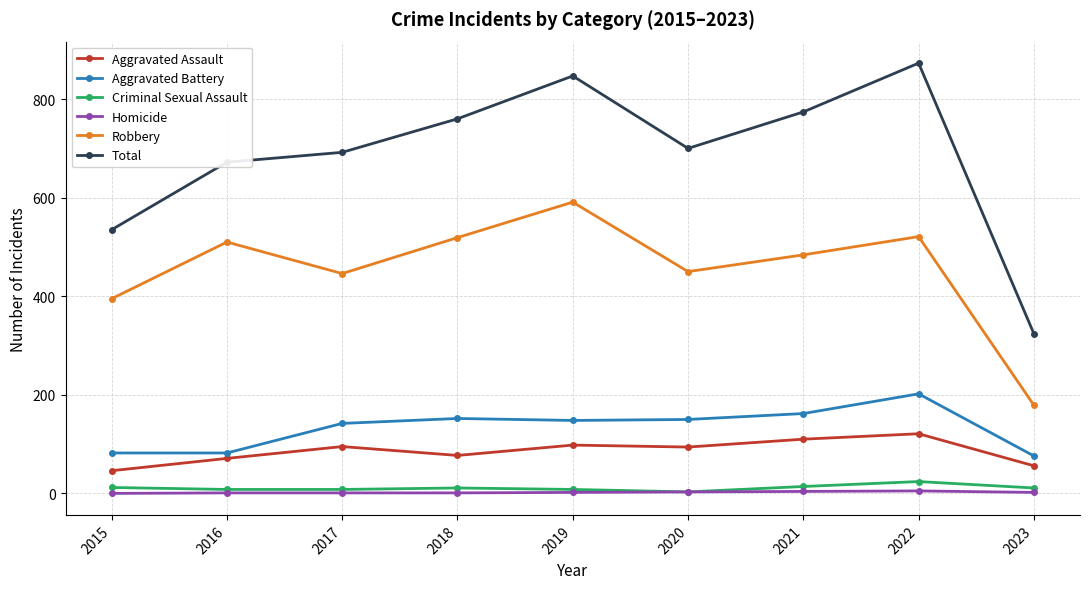

Is the value of Criminal Sexual Assault at 2021 greater than the value of Aggravated Battery at 2018?

No